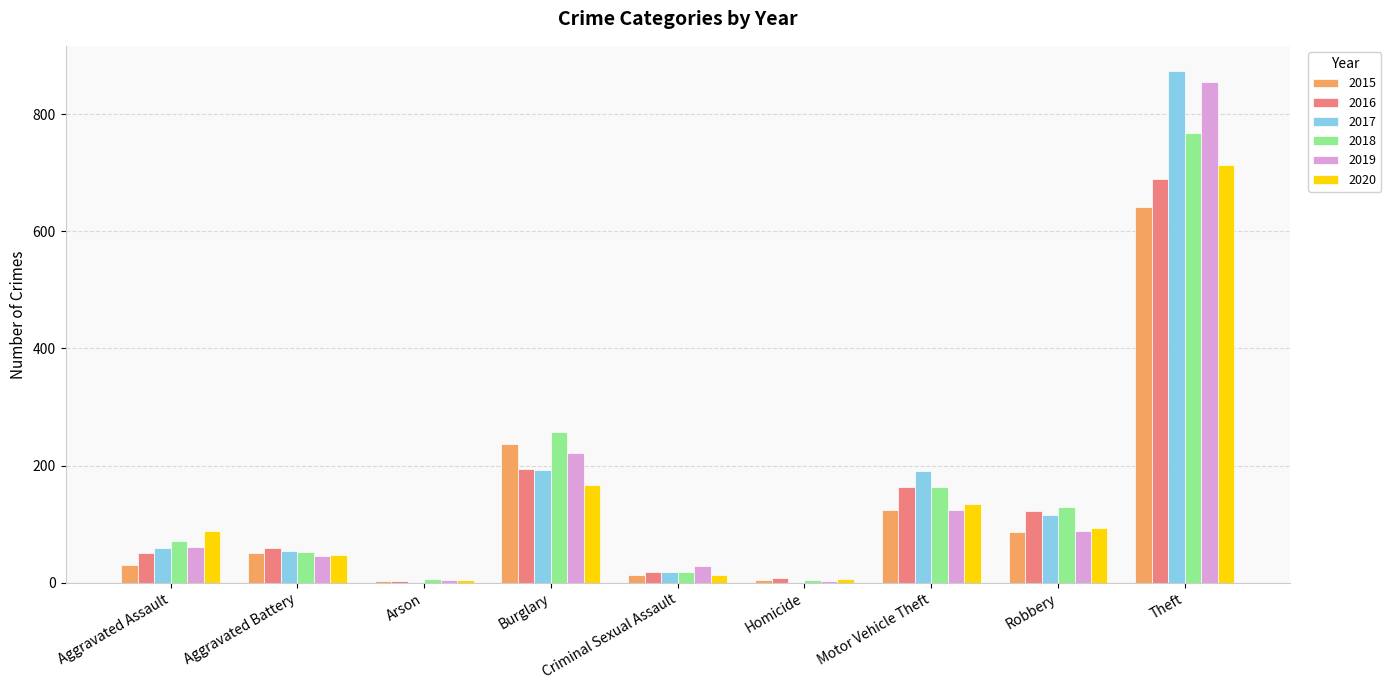

At which category is the sum across all series the highest?

Theft